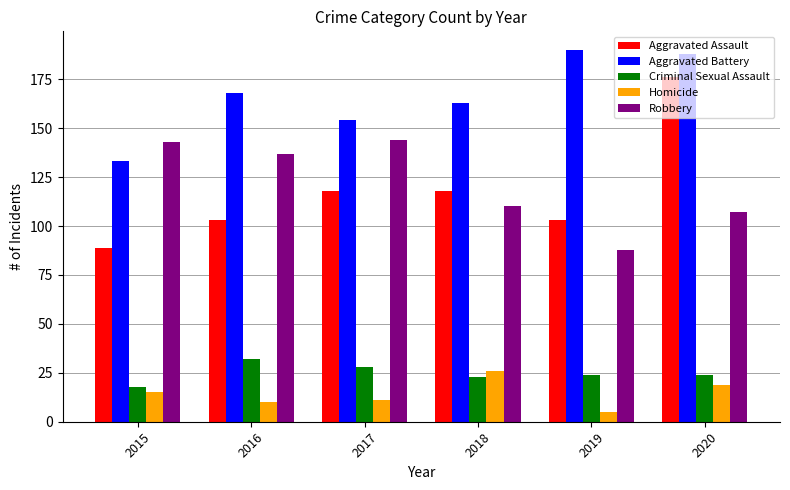

What is the value of the Aggravated Battery bar at the 3rd from the left?

154